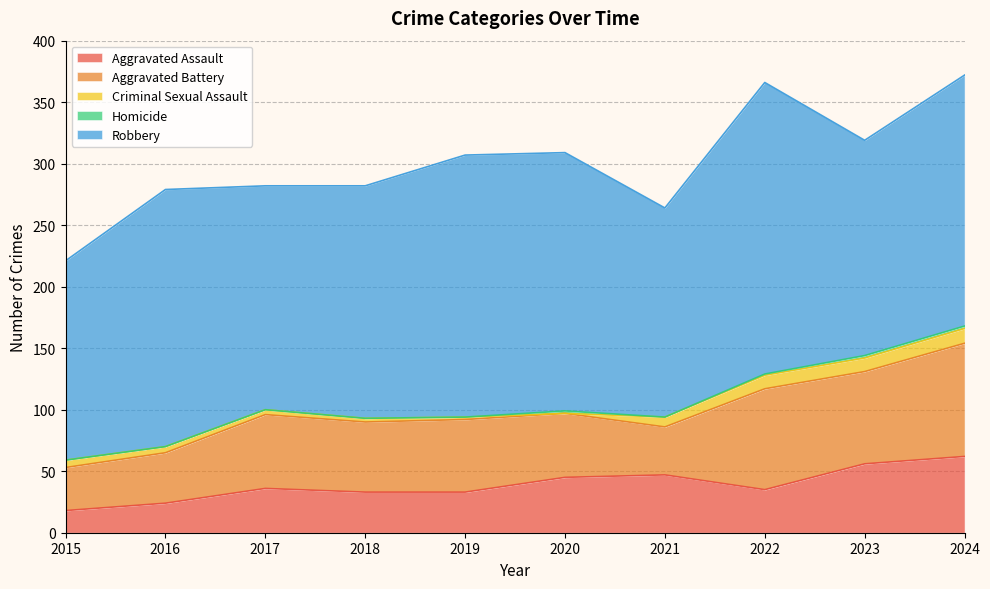

What is the difference between the second highest and second lowest values in the Criminal Sexual Assault series?

9